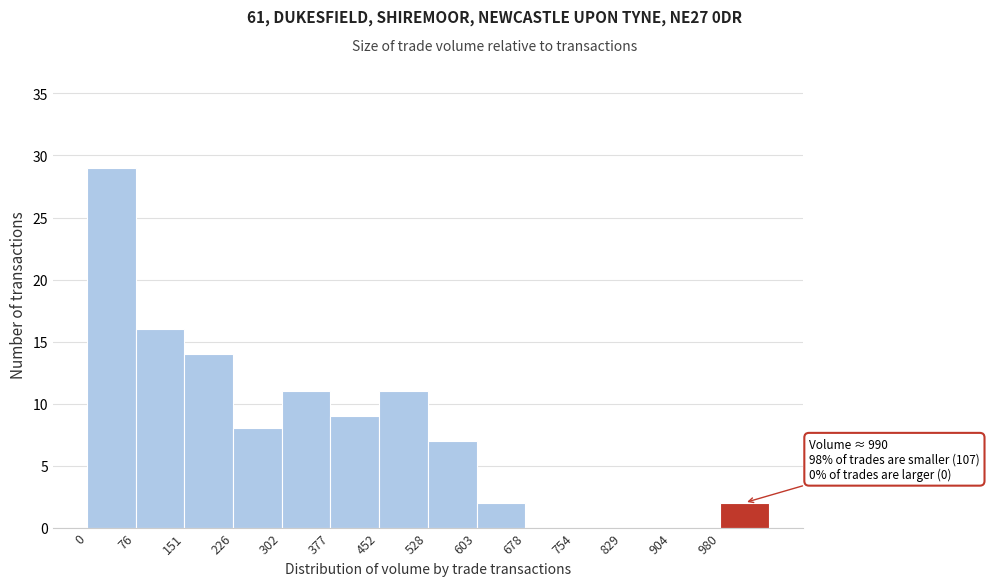

Which range on the x-axis has the tallest bar?

0 to 80